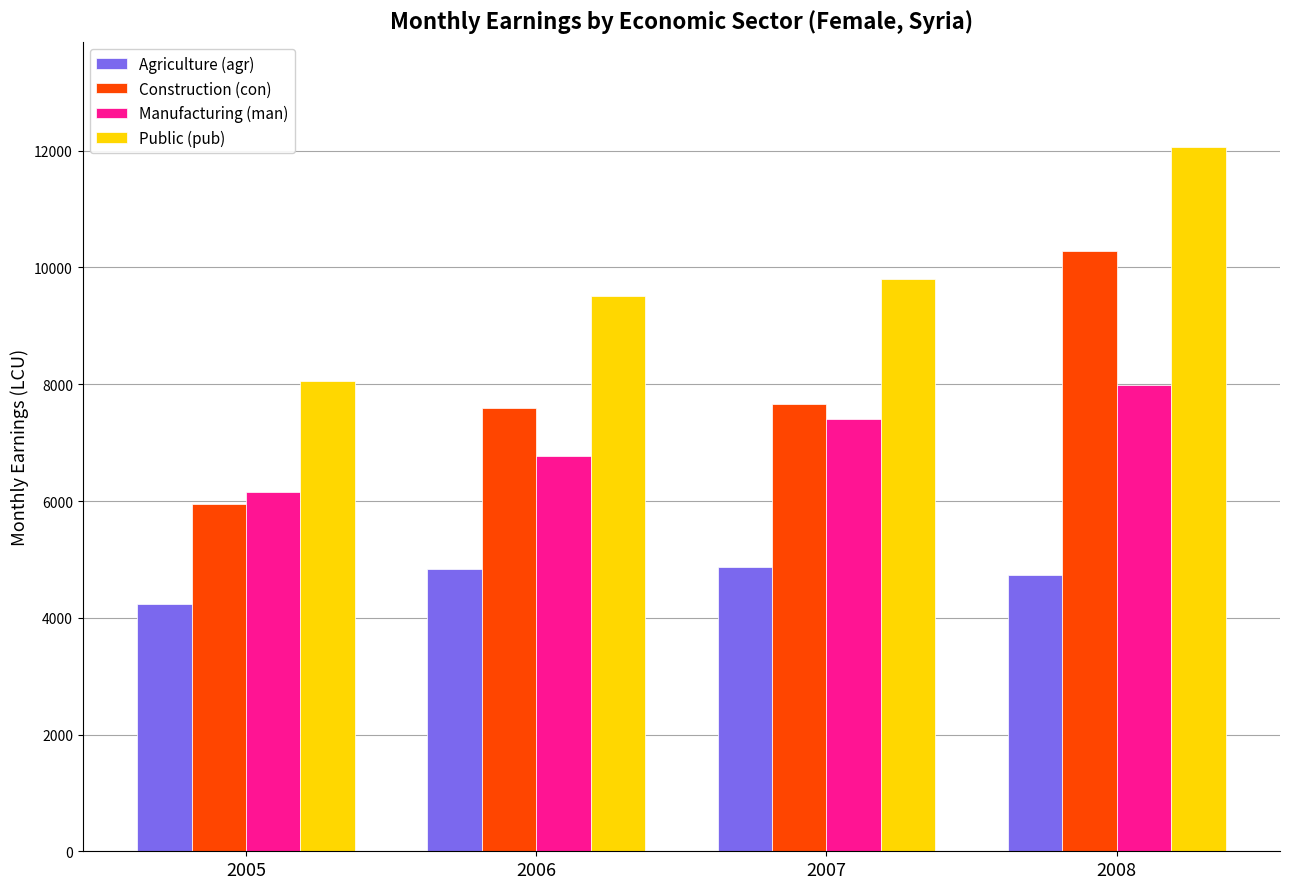

Are the bars horizontal?

No